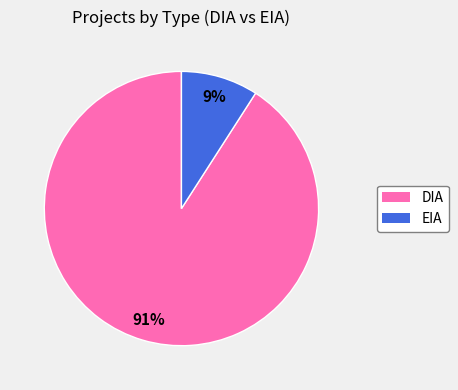

To the nearest percent, what is the combined percentage of DIA and EIA?

100%